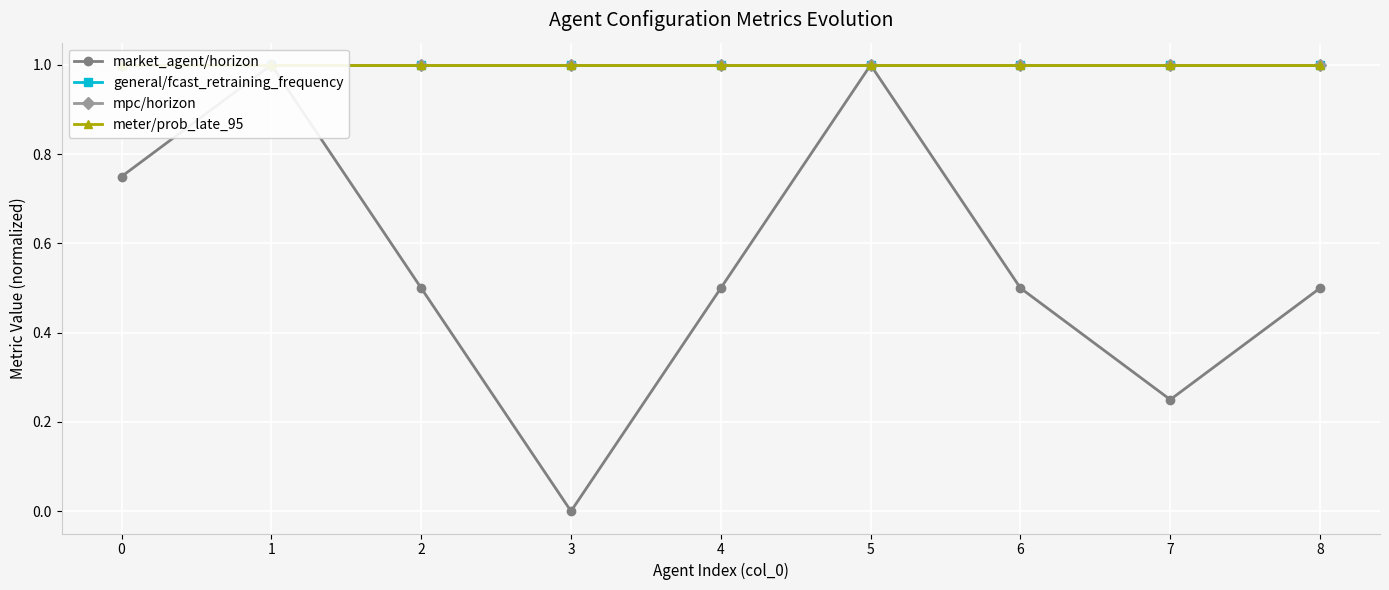

What is the difference between the maximum and minimum values in the market_agent/horizon series?

1.0